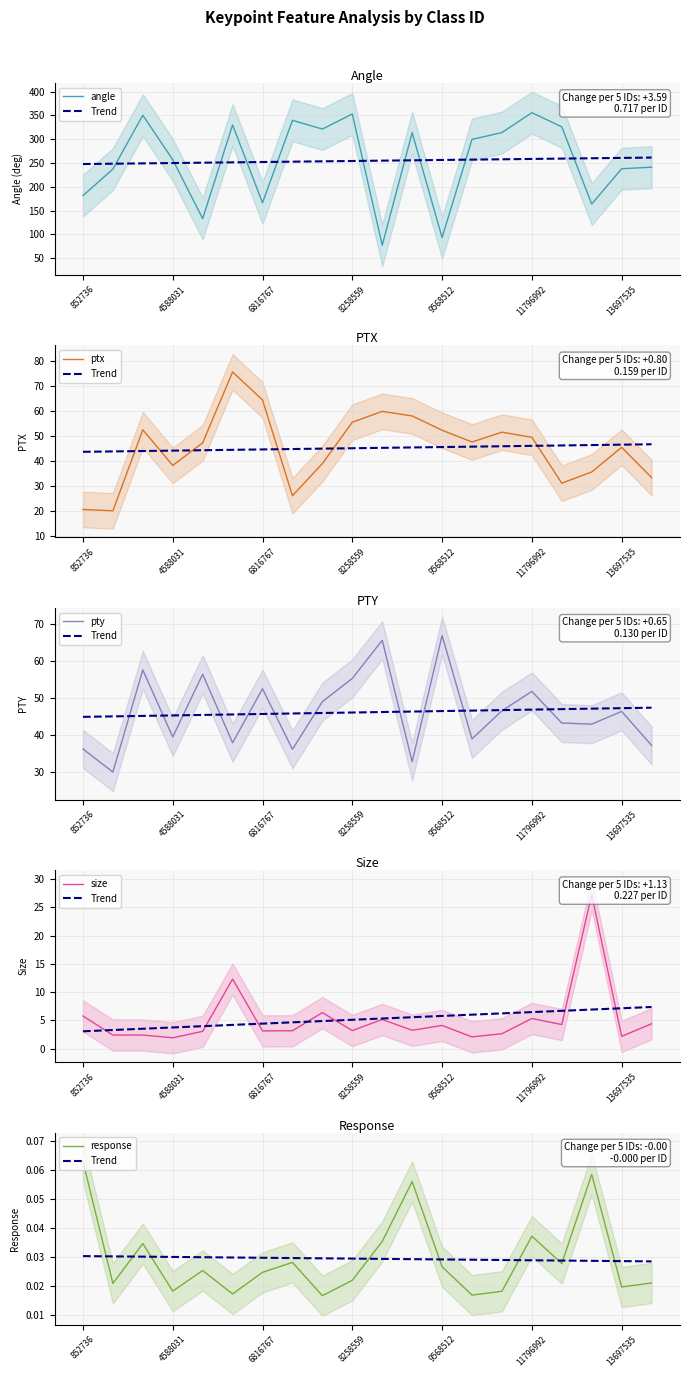

What is the approximate value of ptx at 11796992?

49.4